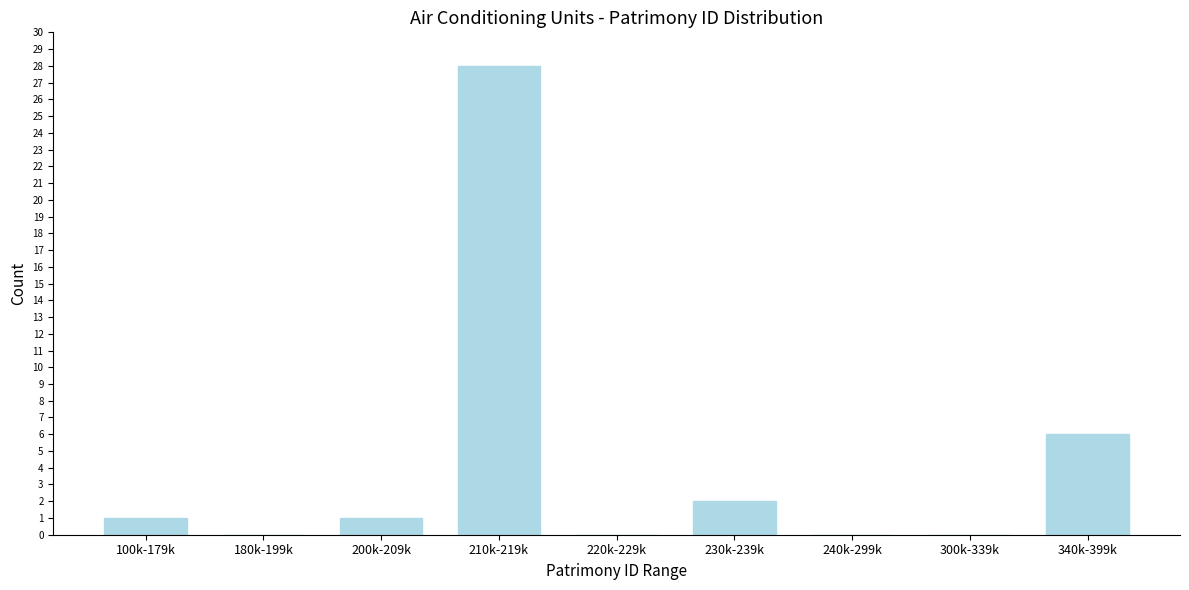

Reading right to left, list all the values displayed in this chart.

340k-399k=6	300k-339k=0	240k-299k=0	230k-239k=2	220k-229k=0	210k-219k=28	200k-209k=1	180k-199k=0	100k-179k=1